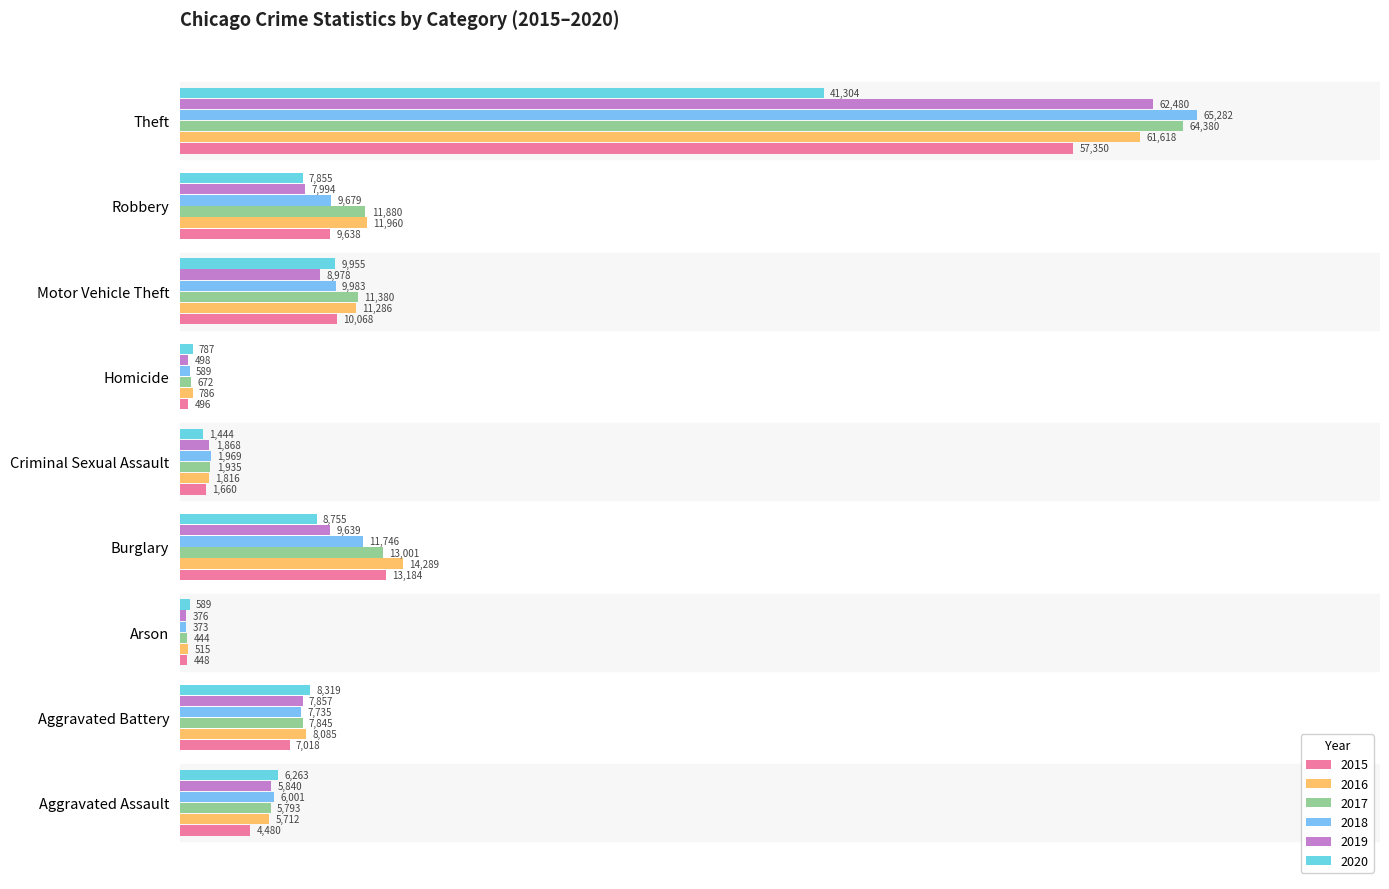

Which series has the largest range (max minus min)?

2018